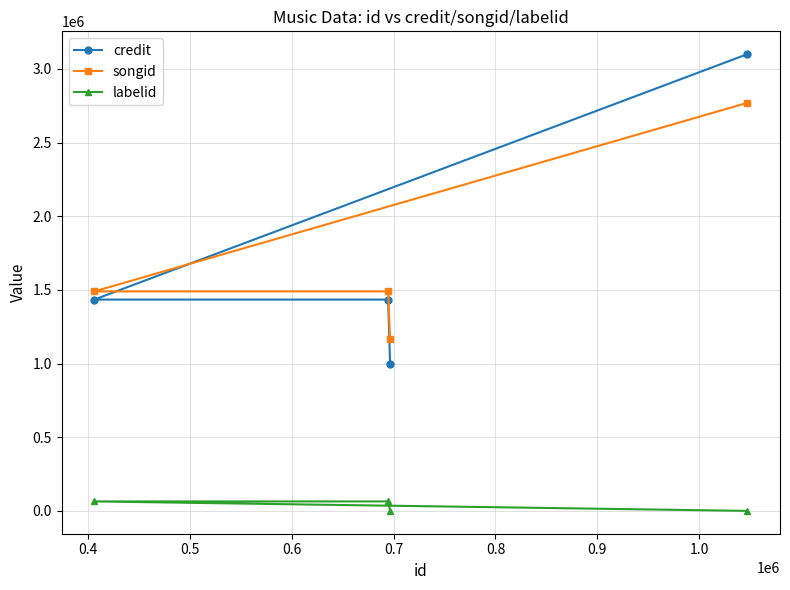

How many values in the songid series exceed 1489417?

1